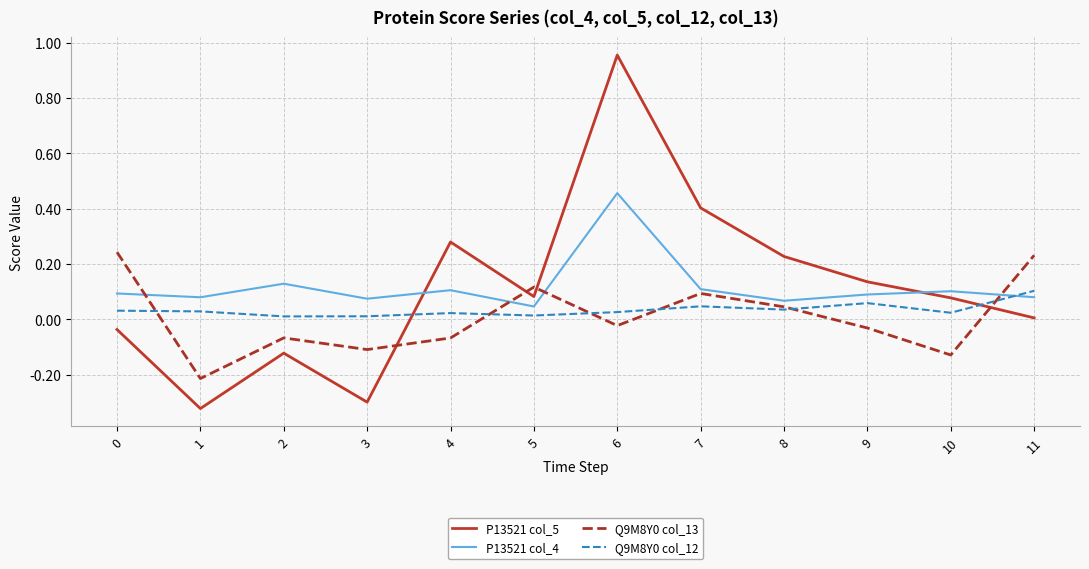

Which series has the largest range (max minus min)?

P13521 col_5